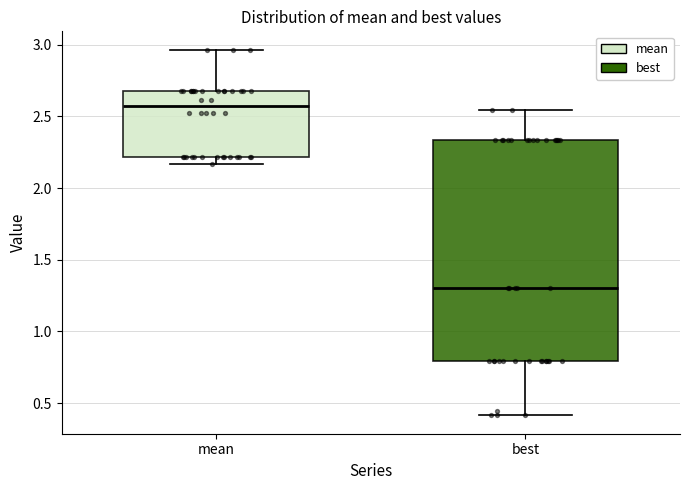

Reading left to right, read every box against the y-axis: the position of its median line, the range the box covers, and the ends of its whiskers. The values are not printed on the chart, so give them approximately, as read against the axis.

mean: median 2.55, box 2.20 to 2.70, whiskers 2.15 to 2.95
best: median 1.30, box 0.80 to 2.35, whiskers 0.40 to 2.55